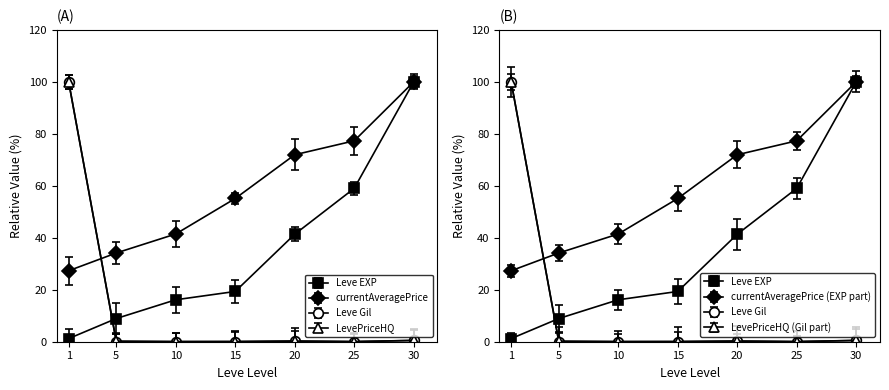

What is the highest value of the LevePriceHQ series?

100.0